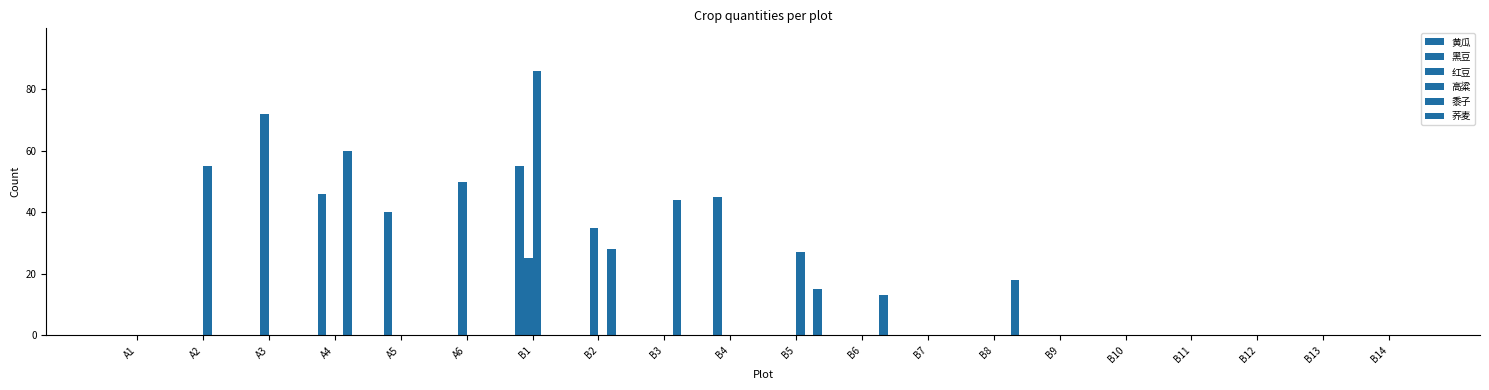

What is the difference between the 红豆 values at B2 and B10?

35